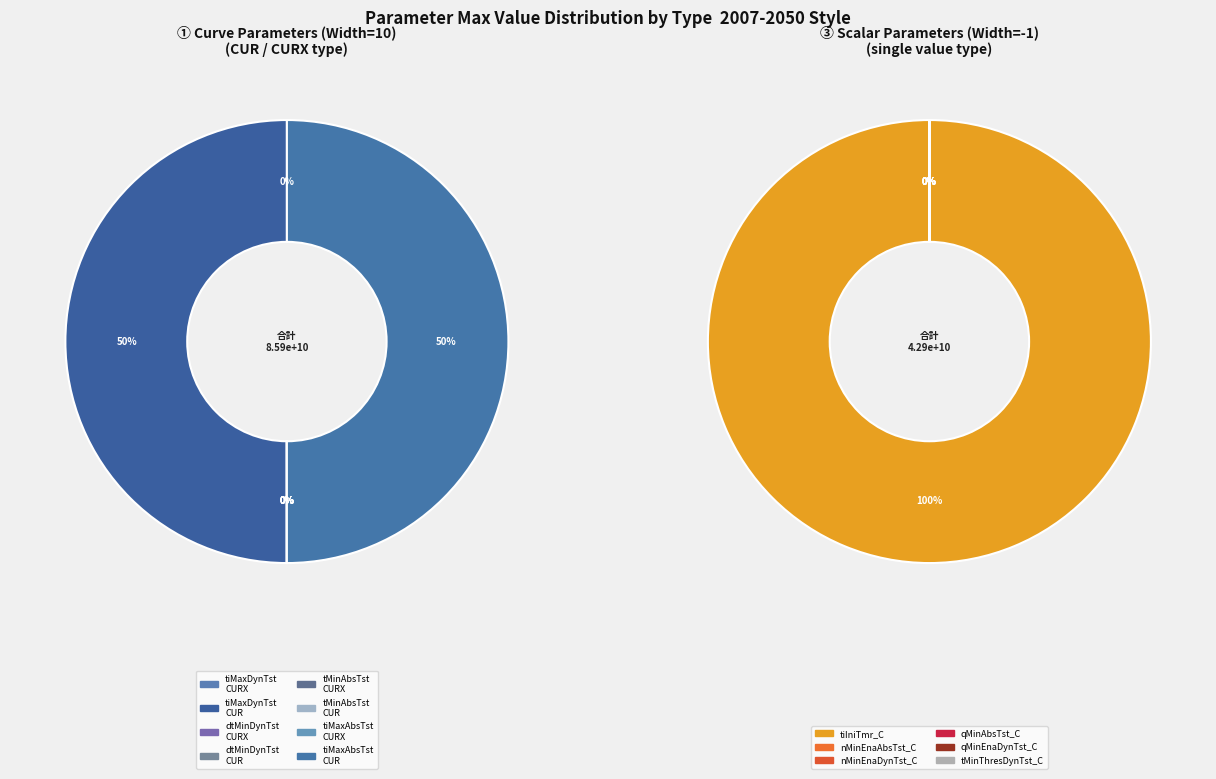

Count the number of slices in the pie.

14